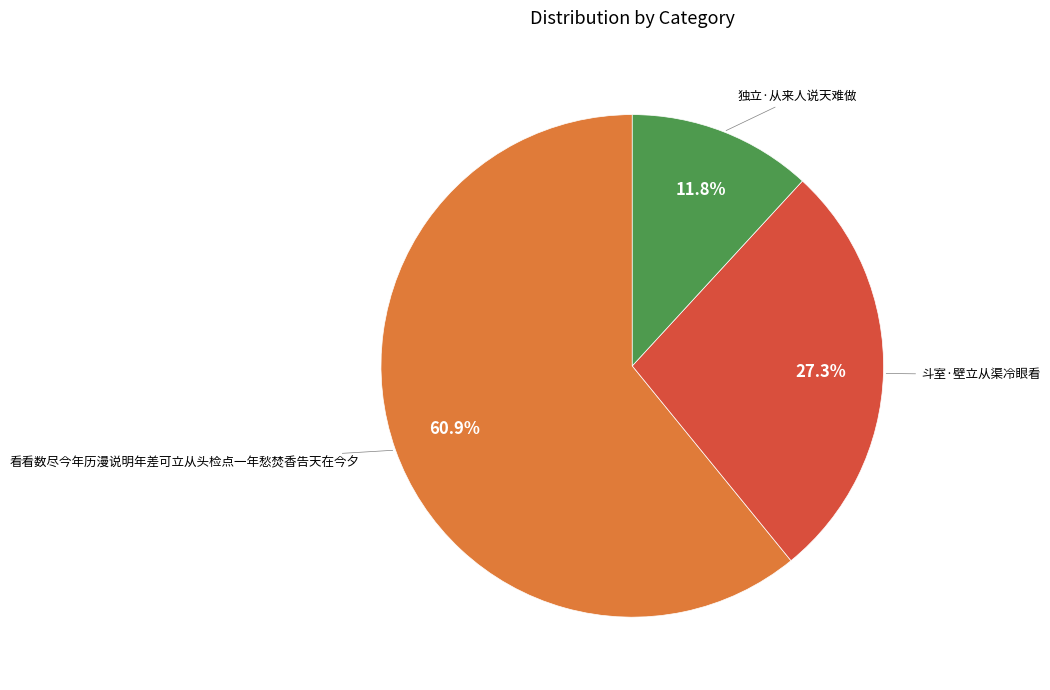

How much of the chart is everything except 看看数尽今年历漫说明年差可立从头检点一年愁焚香告天在今夕?

39.1%